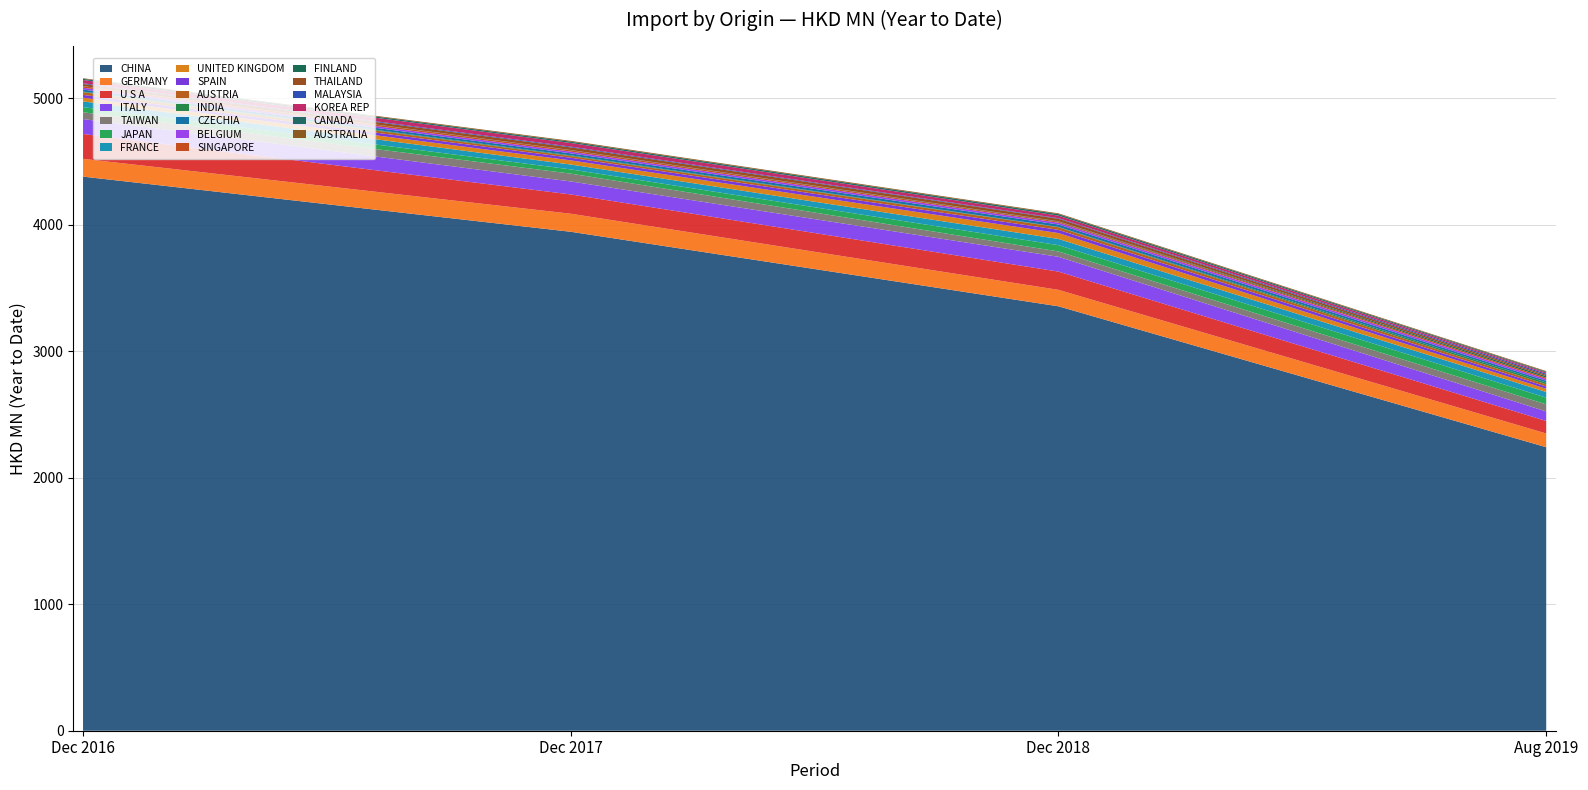

Reading left to right, what are all the values shown in this chart?

201612: 4380.5	140.6	196.4	117.9	54.0	40.4	45.4	29.3	22.1	21.3	4.6	16.2	14.6	12.2	0.6	16.5	5.9	25.8	9.3	4.7
201712: 3944.5	142.6	152.5	102.7	61.8	33.5	38.5	33.0	20.7	13.2	5.5	16.1	13.4	10.8	1.8	21.1	6.2	28.4	10.6	6.5
201812: 3355.2	130.1	144.2	117.0	42.2	49.9	49.3	46.3	25.6	20.3	2.8	19.1	14.3	8.1	2.9	20.1	4.5	20.2	12.0	6.1
201908: 2241.4	108.5	99.0	75.1	55.9	53.4	44.7	24.9	18.7	16.9	14.4	13.8	13.7	11.2	11.1	10.4	9.6	8.6	6.4	5.6